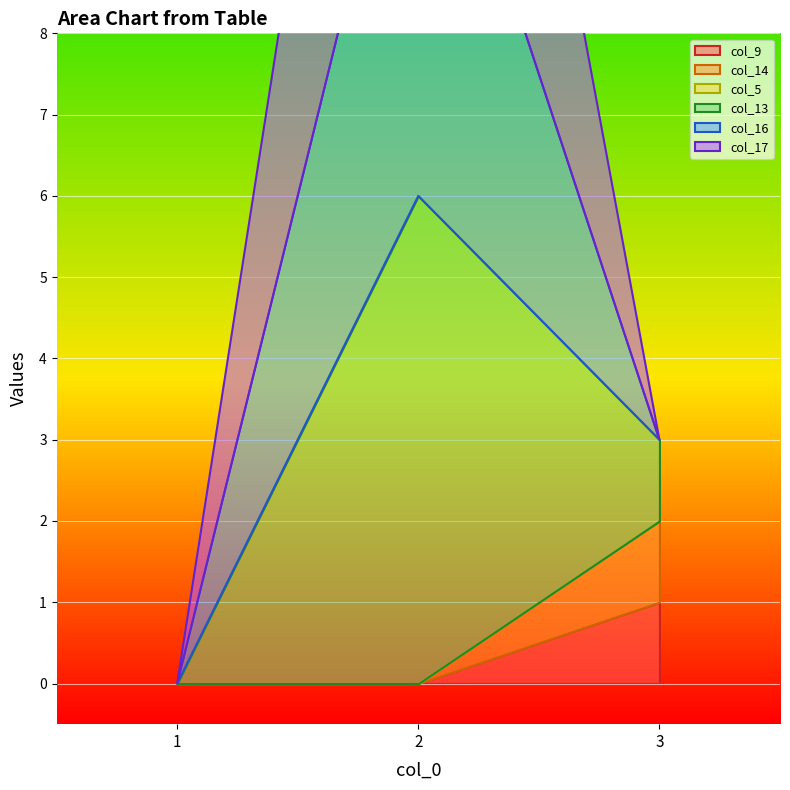

Which has a higher value, 2 or 3?

3